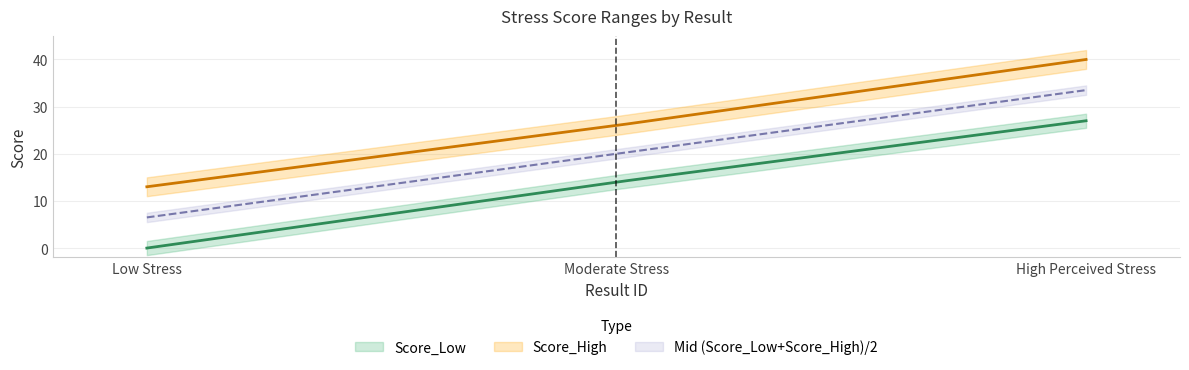

How many data points in Score_High are less than 26?

1